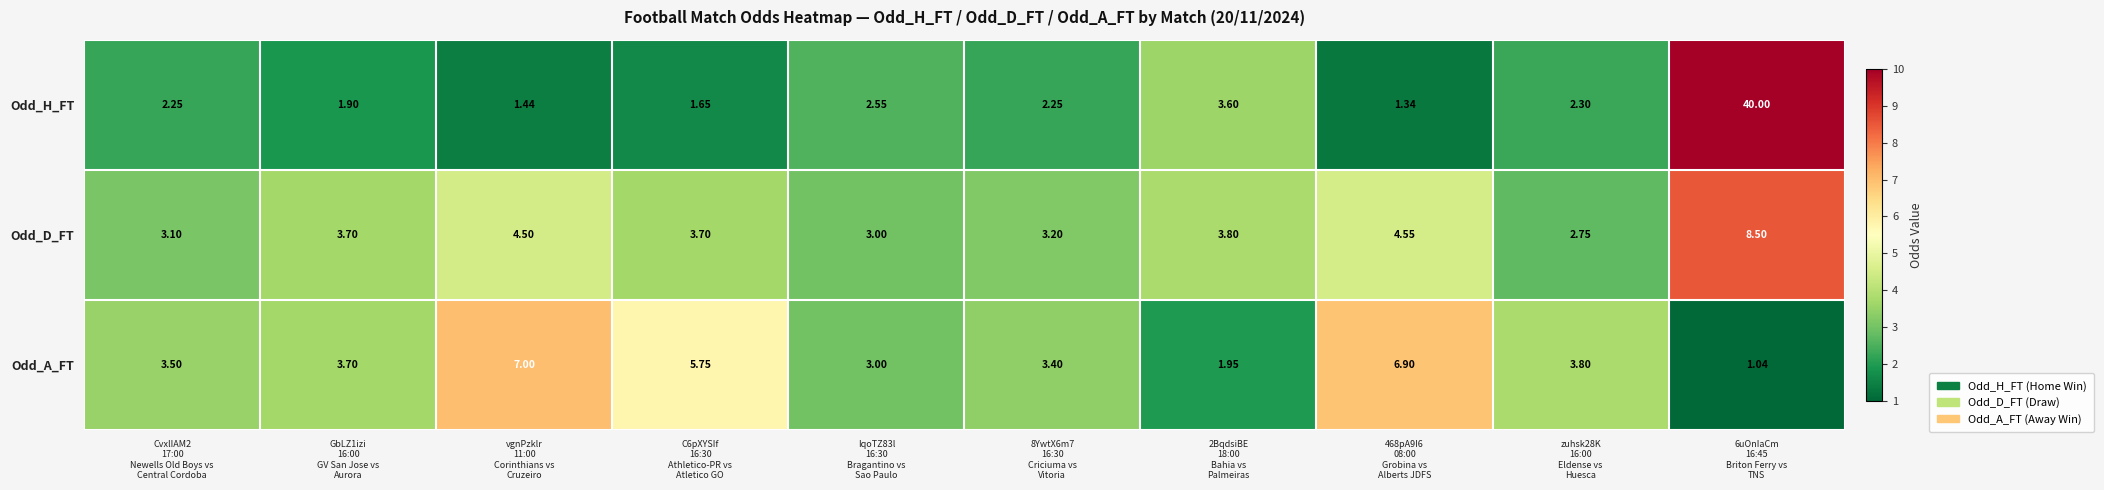

Which label corresponds to the smallest value in the chart?

6uOnIaCm
16:45
Briton Ferry vs
TNS